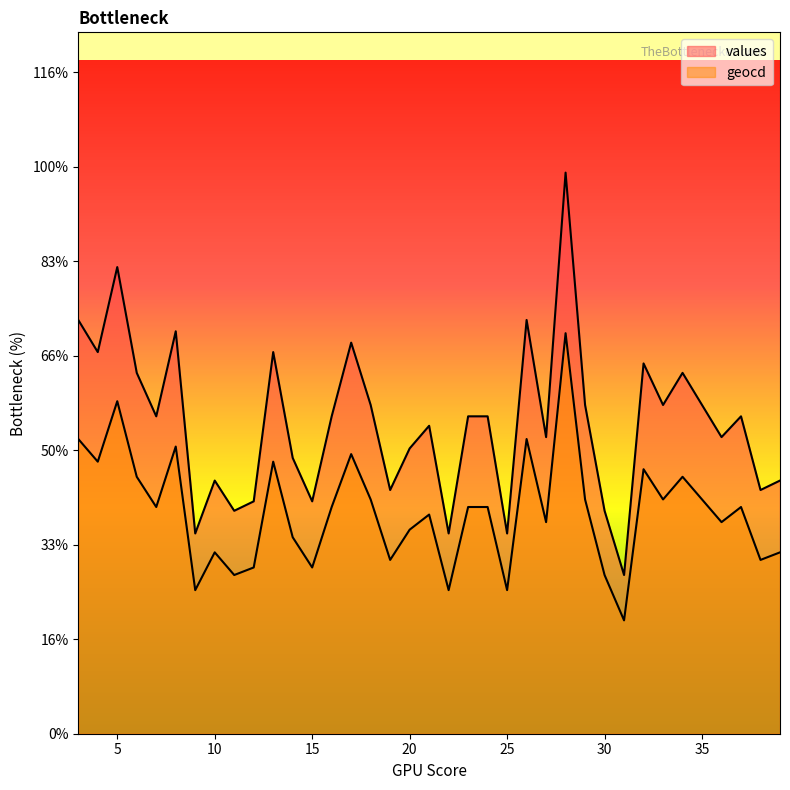

Does the chart display data point markers on the line(s)?

No